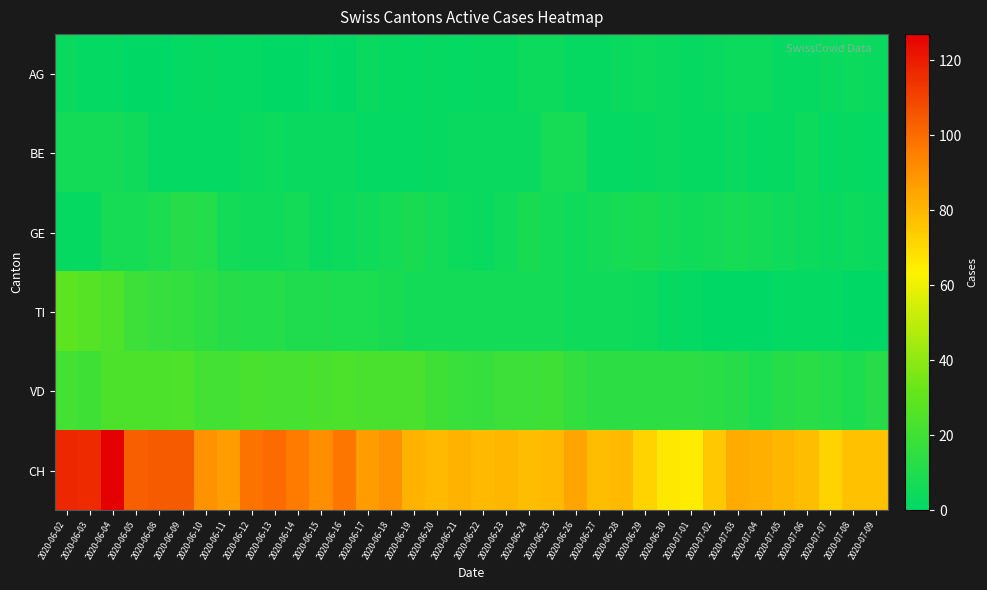

Rank the series by their maximum value, from highest to lowest.

CH, TI, VD, GE, BE, AG